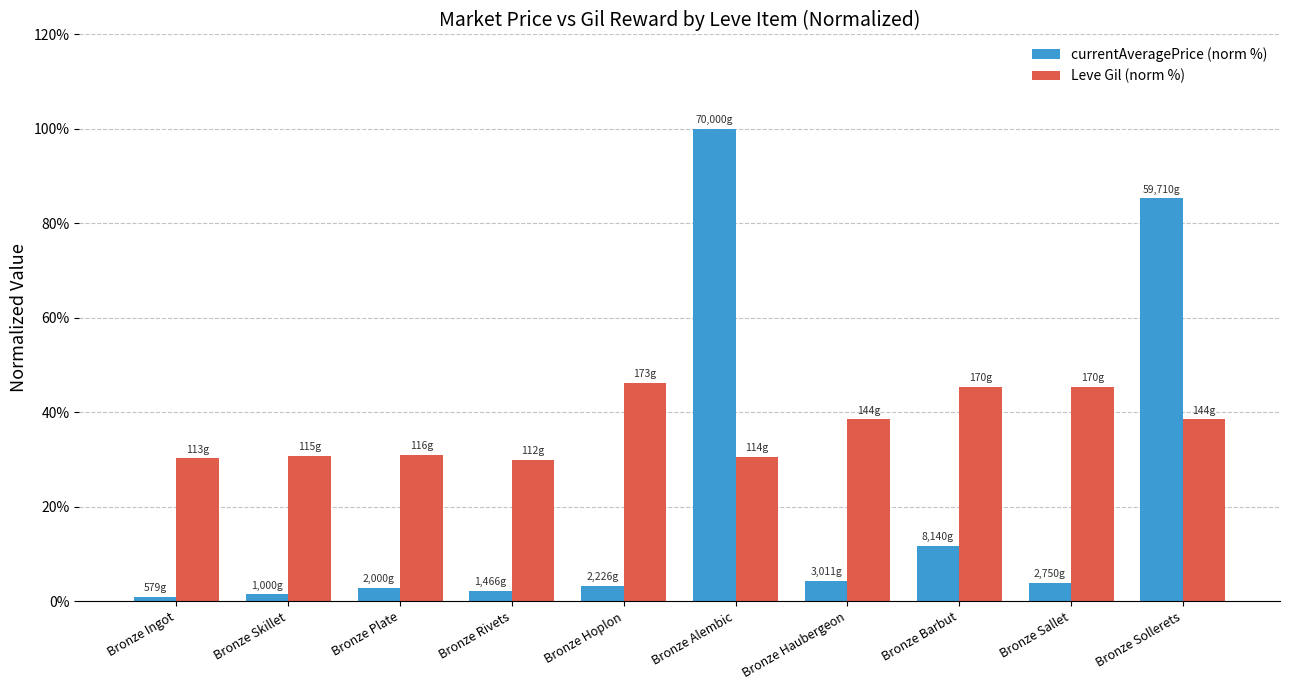

What is the lowest value of the Leve Gil (norm %) series?

29.9